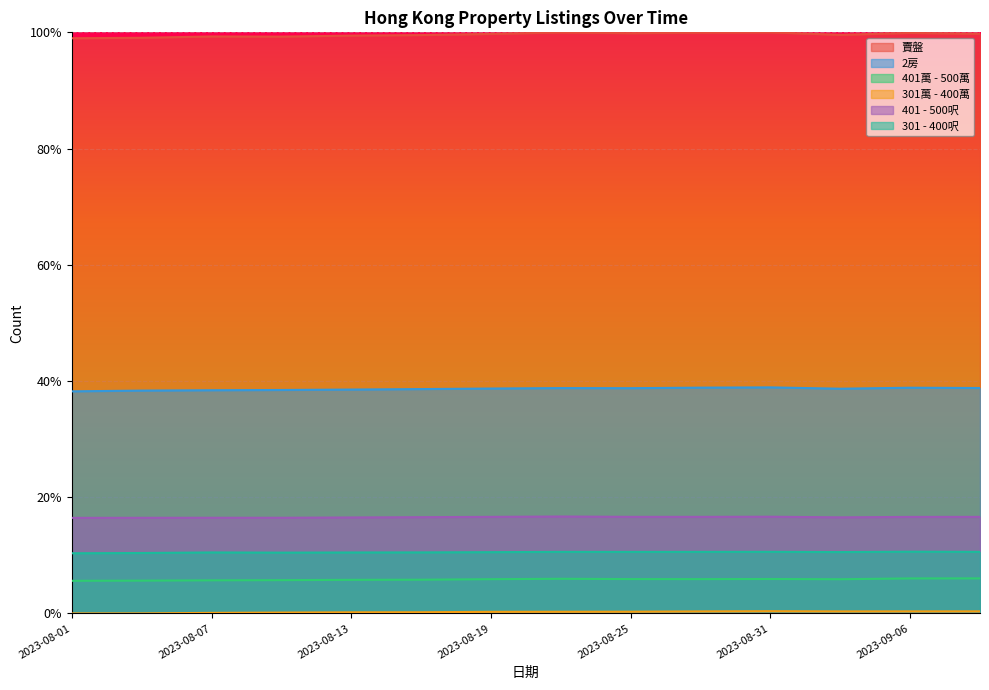

At which category does the chart reach its peak across all series?

2023-08-31